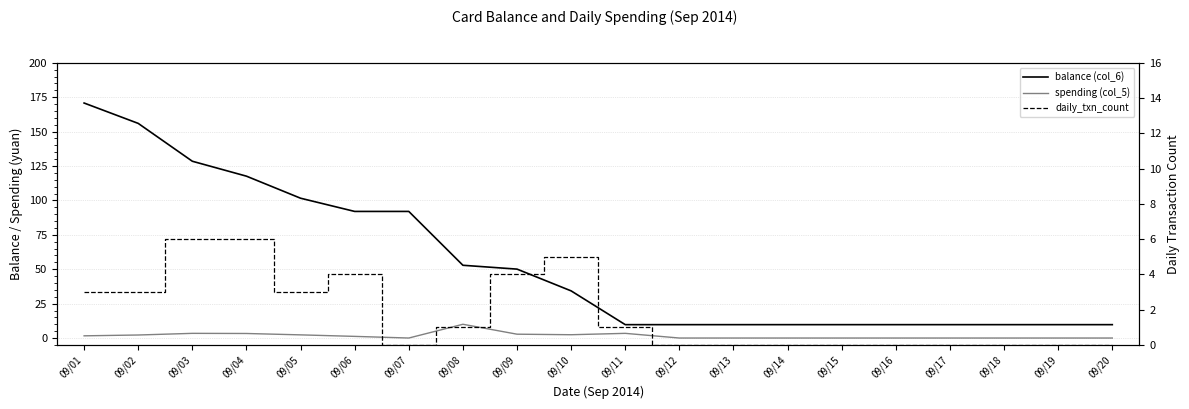

How many interior local peaks does the daily_txn_count series have?

2